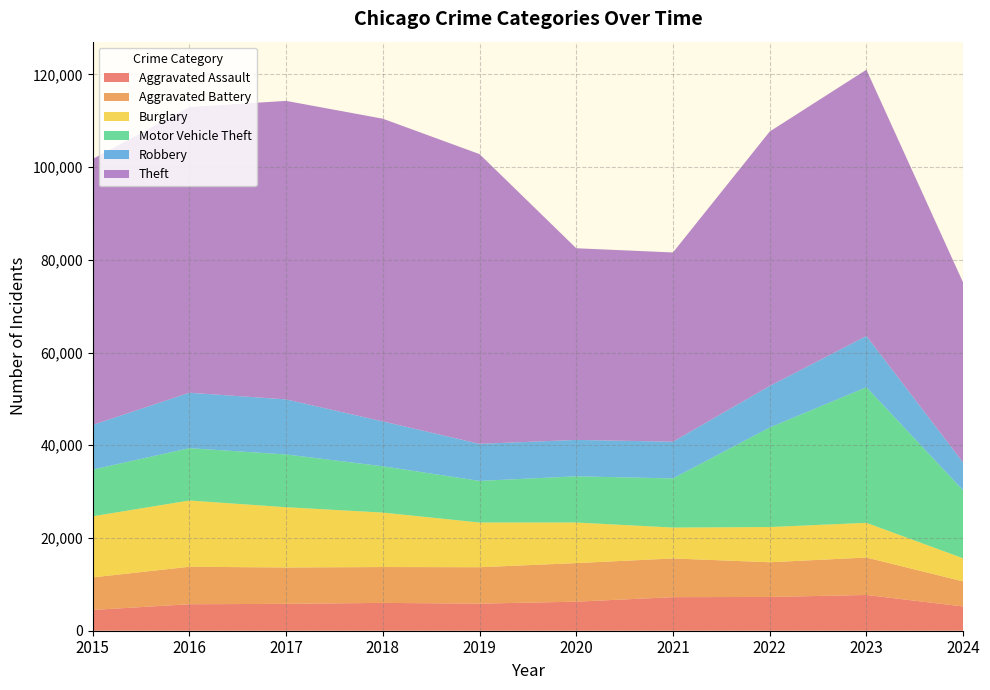

Reading left to right, what are all the values shown in this chart?

Aggravated Assault: 2015=4480	2016=5713	2017=5793	2018=6002	2019=5841	2020=6265	2021=7242	2022=7280	2023=7710	2024=5232
Aggravated Battery: 2015=7019	2016=8086	2017=7845	2018=7735	2019=7858	2020=8320	2021=8347	2022=7491	2023=8078	2024=5402
Burglary: 2015=13184	2016=14289	2017=13001	2018=11747	2019=9638	2020=8758	2021=6662	2022=7593	2023=7483	2024=4988
Motor Vehicle Theft: 2015=10068	2016=11285	2017=11380	2018=9985	2019=8977	2020=9959	2021=10603	2022=21462	2023=29248	2024=14643
Robbery: 2015=9638	2016=11960	2017=11880	2018=9681	2019=7995	2020=7855	2021=7920	2022=8963	2023=11053	2024=6015
Theft: 2015=57351	2016=61623	2017=64386	2018=65290	2019=62495	2020=41339	2021=40813	2022=54880	2023=57434	2024=38816